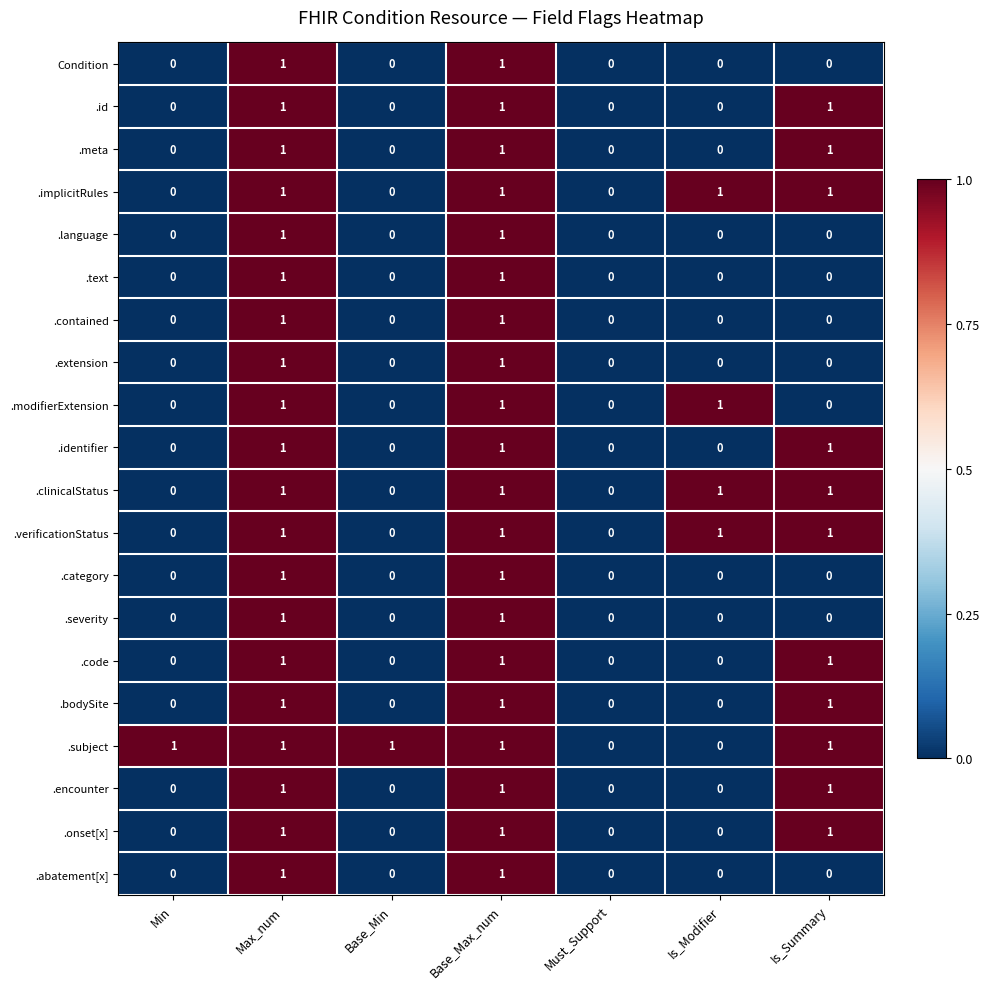

Which series has the largest total across all categories?

.subject